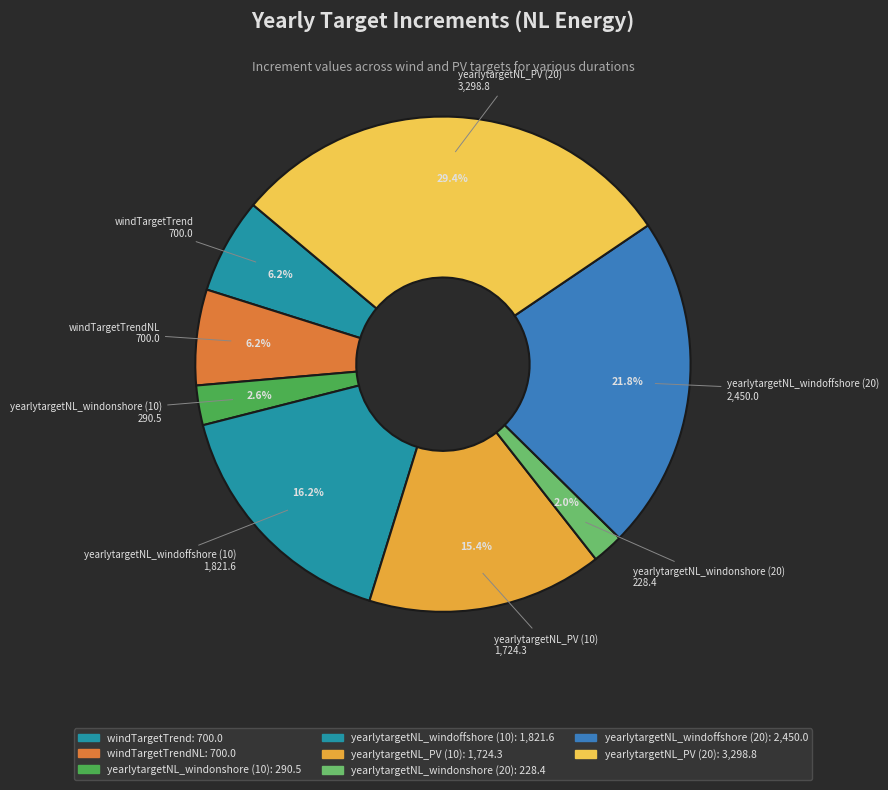

Which has a higher value, windTargetTrendNL or yearlytargetNL_windoffshore (20)?

yearlytargetNL_windoffshore (20)